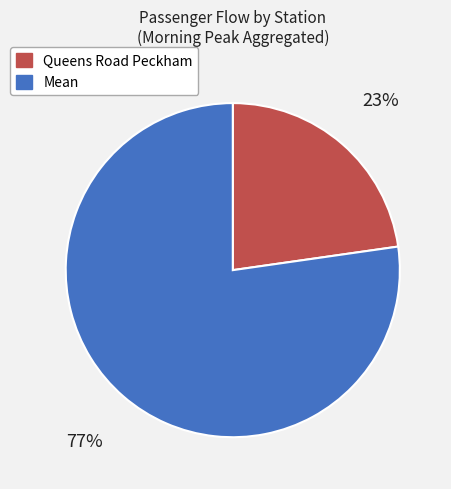

How many slices are in this pie chart?

2